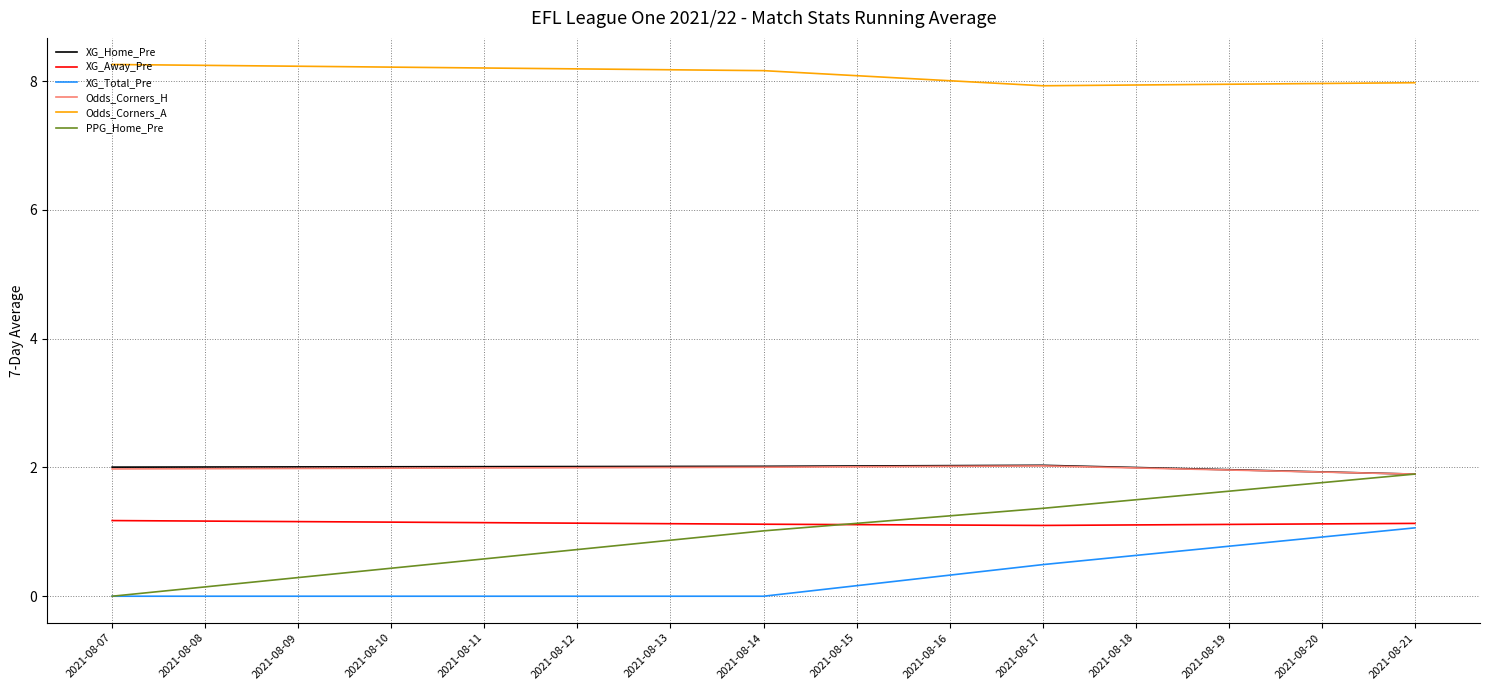

True or false: Odds_Corners_A and XG_Total_Pre cross at least once.

False